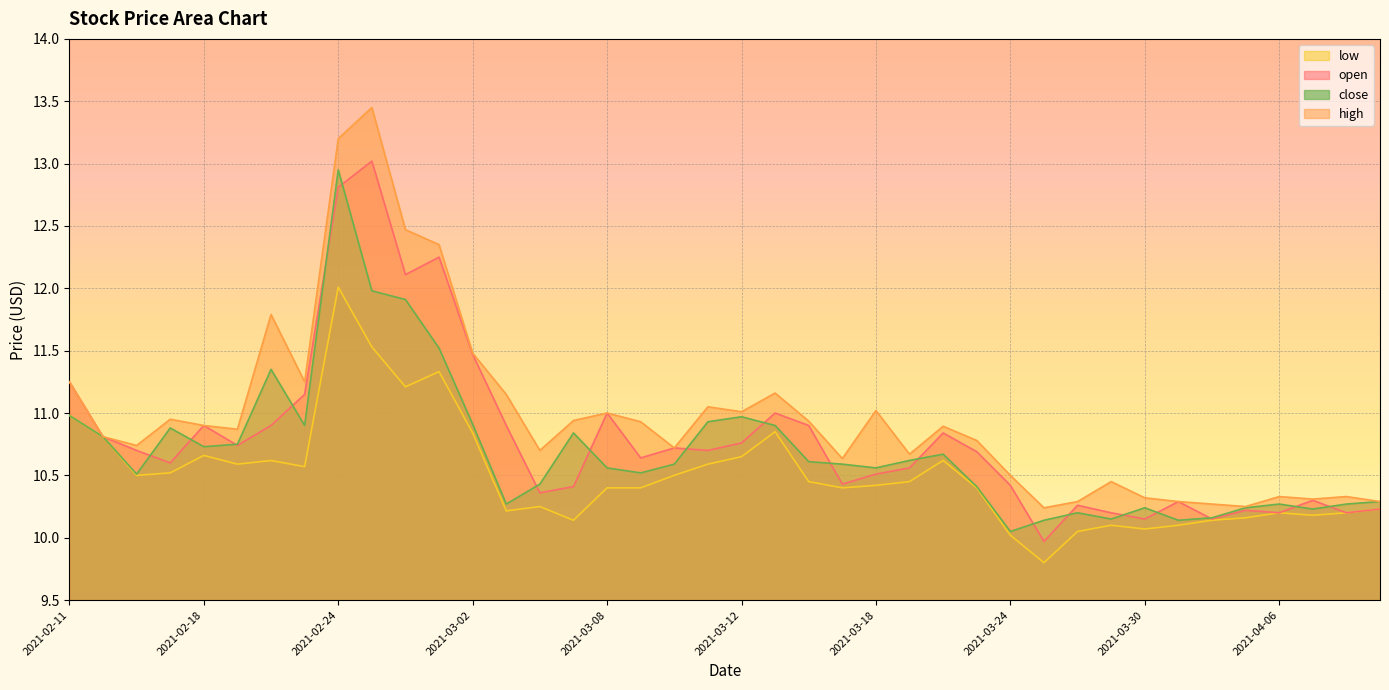

What is the maximum value for low?

12.0